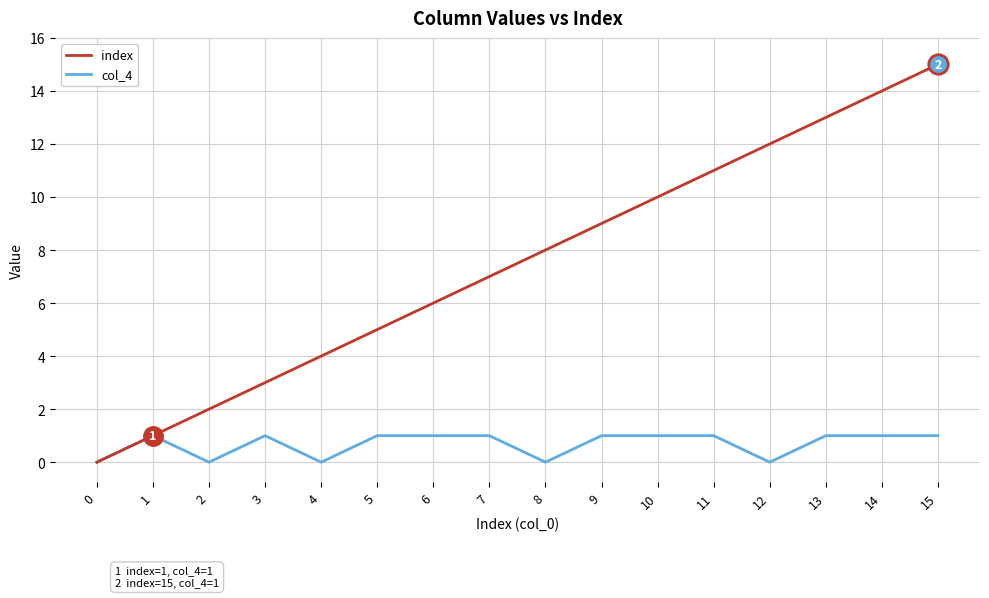

The value of index at 3 is 3. True or false?

True